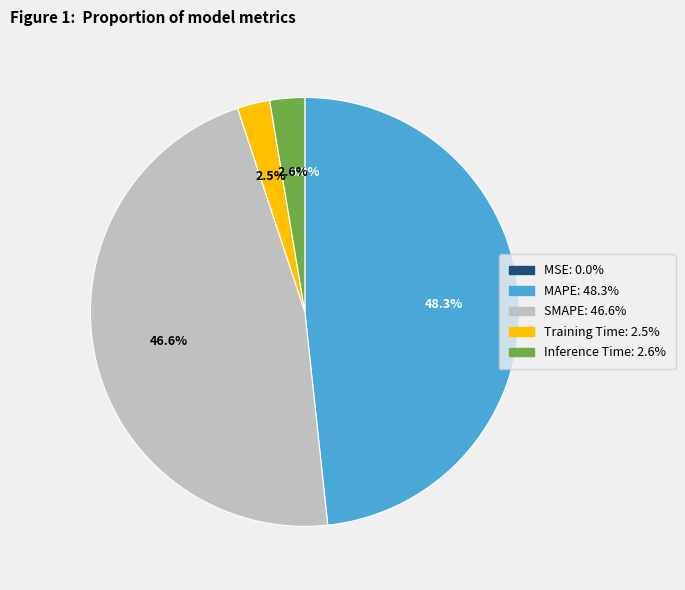

Between Inference Time and MAPE, which is larger?

MAPE